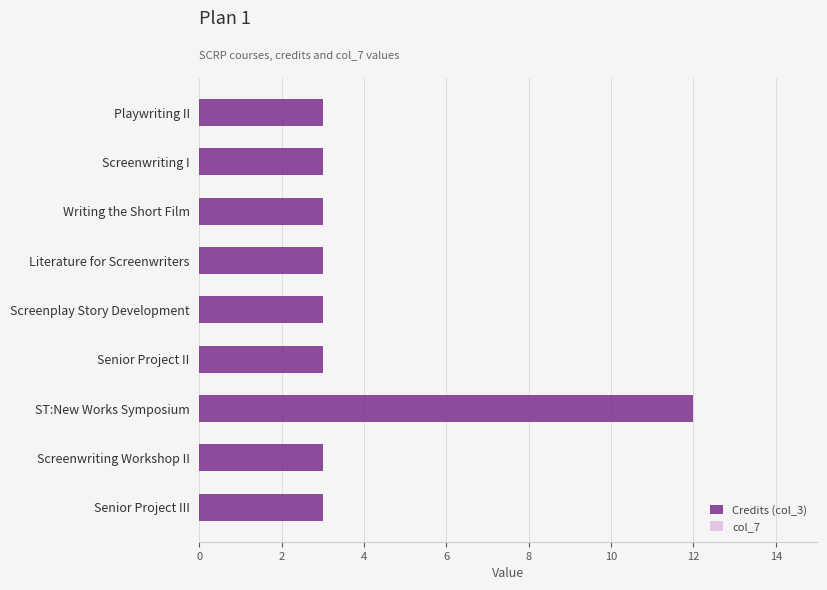

What is the difference between the maximum and minimum values?

9